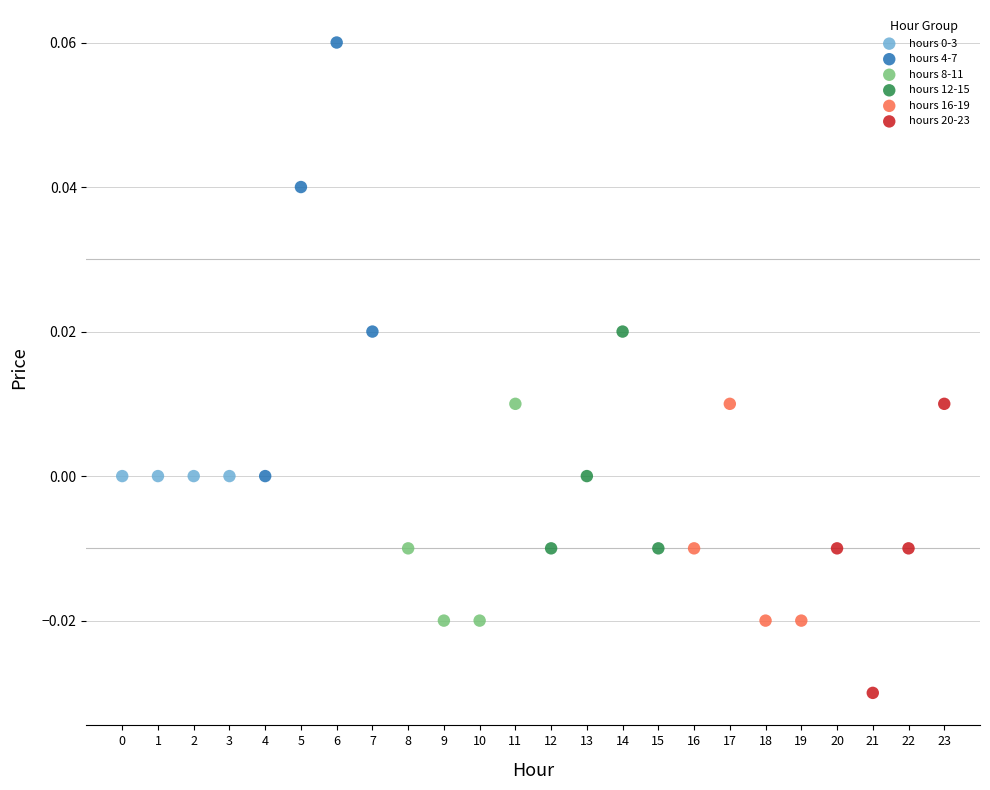

Which series reaches the maximum Y coordinate?

hours 4-7